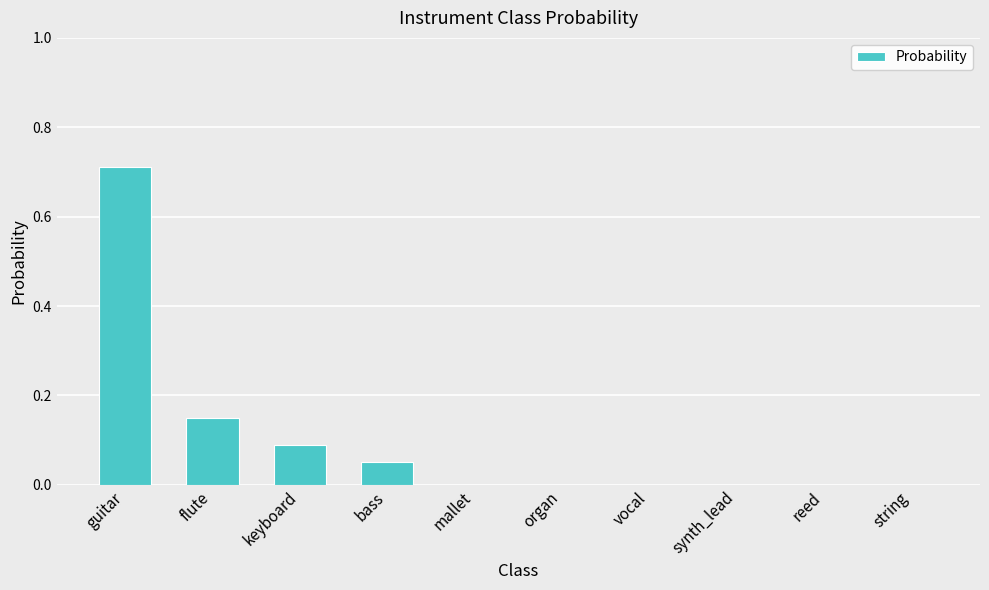

The value at guitar is 1.0. True or false?

False